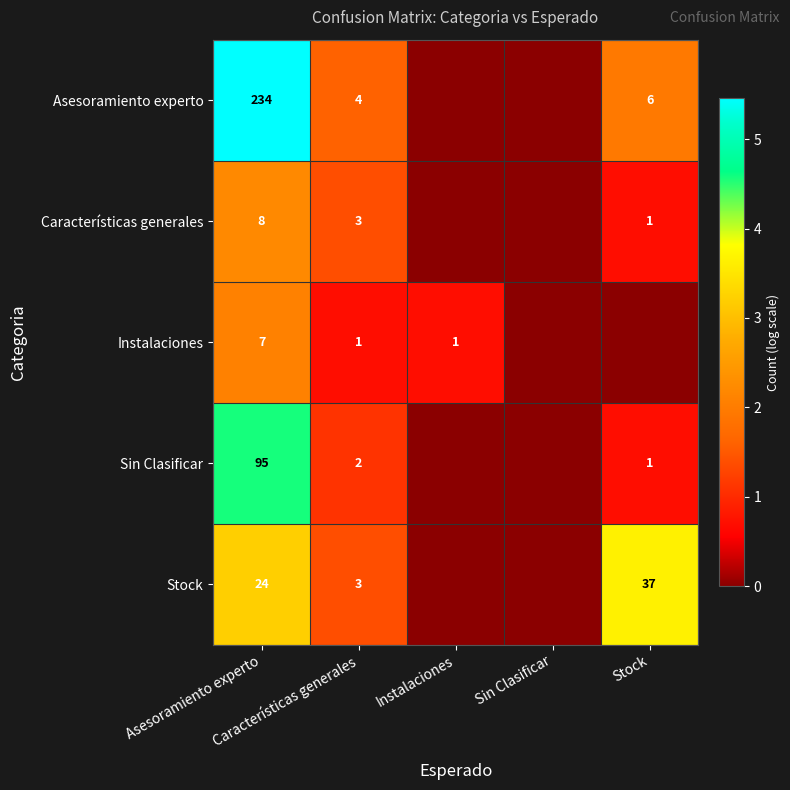

At which category does the chart reach its minimum across all series?

Instalaciones